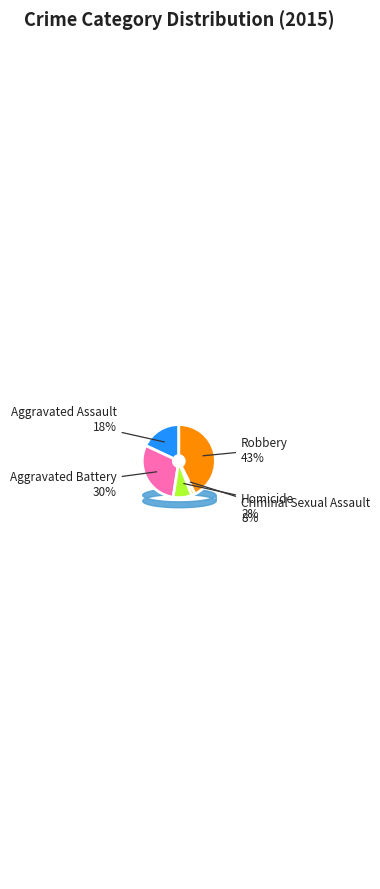

Rank the categories by value from highest to lowest.

Robbery, Aggravated Battery, Aggravated Assault, Criminal Sexual Assault, Homicide